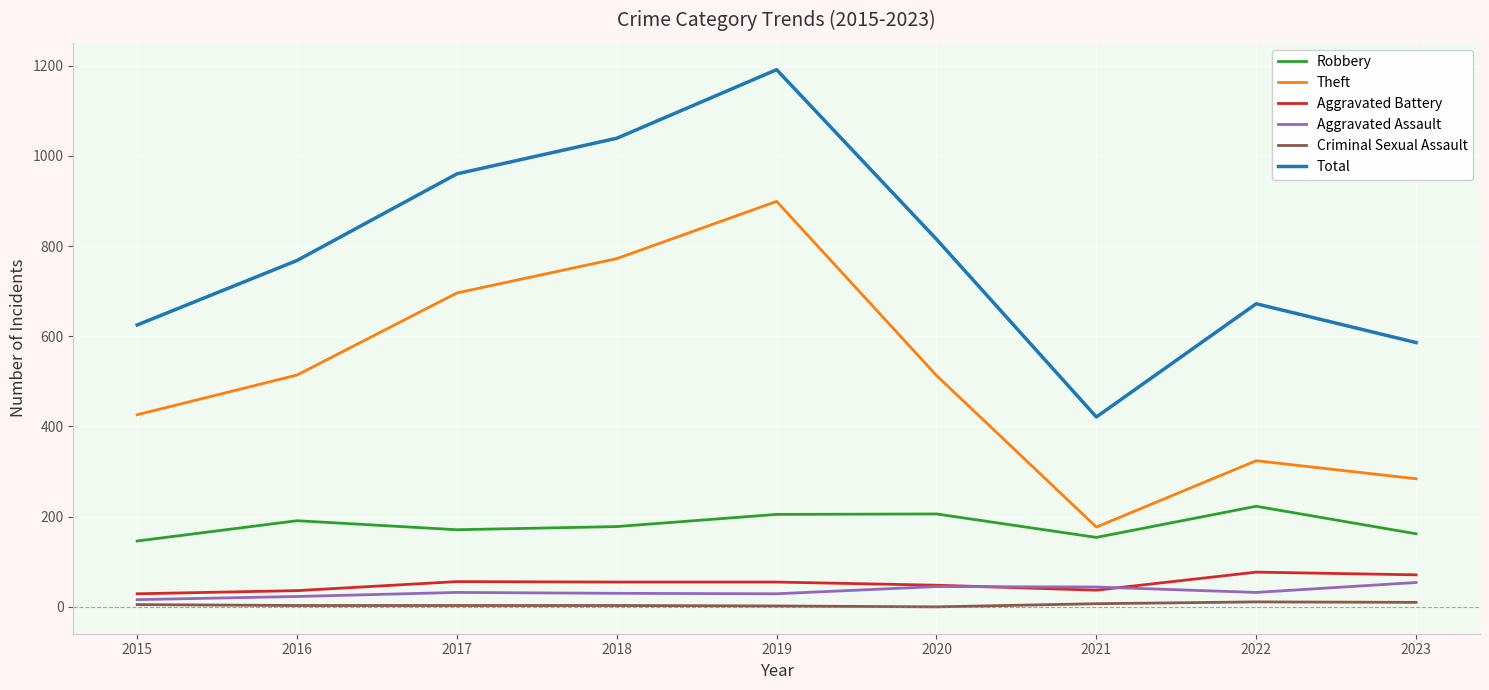

Between 2019 and 2021, which series saw the biggest shift?

Total